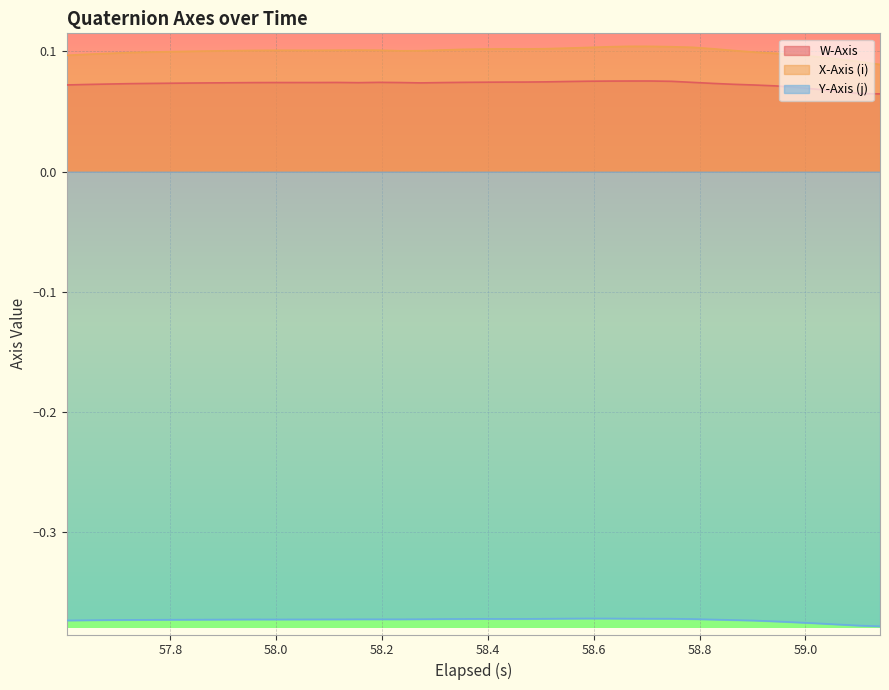

Rank the series by their maximum value, from highest to lowest.

X-Axis (i), W-Axis, Y-Axis (j)